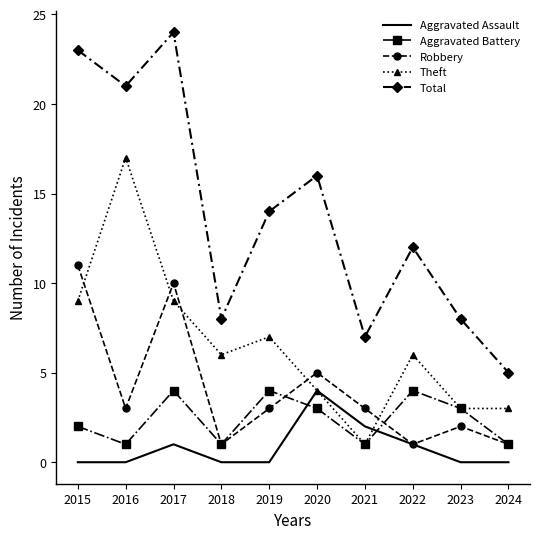

Reading left to right, transcribe all the data shown in this chart.

Aggravated Assault: 0	0	1	0	0	4	2	1	0	0
Aggravated Battery: 2	1	4	1	4	3	1	4	3	1
Robbery: 11	3	10	1	3	5	3	1	2	1
Theft: 9	17	9	6	7	4	1	6	3	3
Total: 23	21	24	8	14	16	7	12	8	5